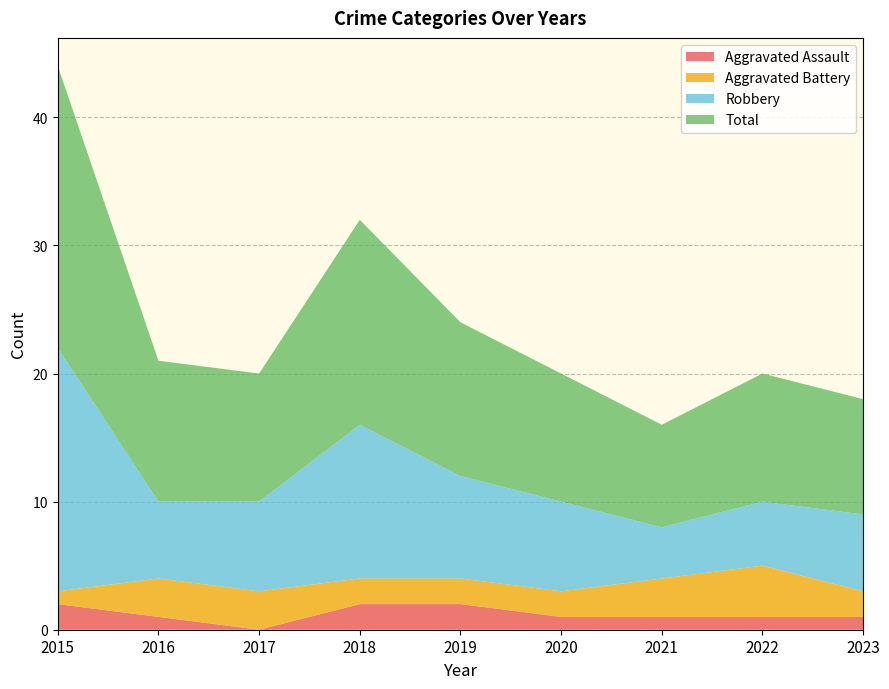

Reading left to right, what are all the values shown in this chart?

Aggravated Assault: 2	1	0	2	2	1	1	1	1
Aggravated Battery: 1	3	3	2	2	2	3	4	2
Robbery: 19	6	7	12	8	7	4	5	6
Total: 22	11	10	16	12	10	8	10	9